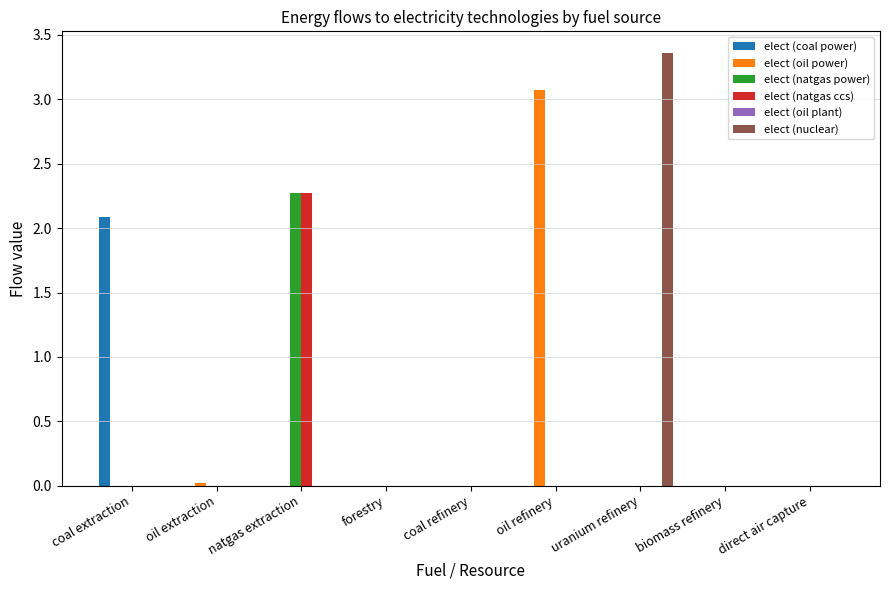

Is the value of elect (coal power) at coal extraction greater than the value of elect (natgas ccs) at coal refinery?

Yes